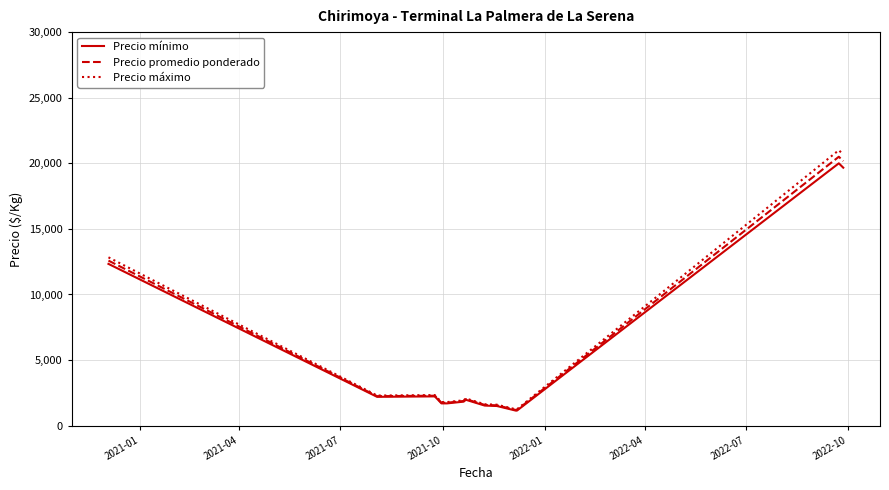

Which series has the largest range (max minus min)?

Precio máximo